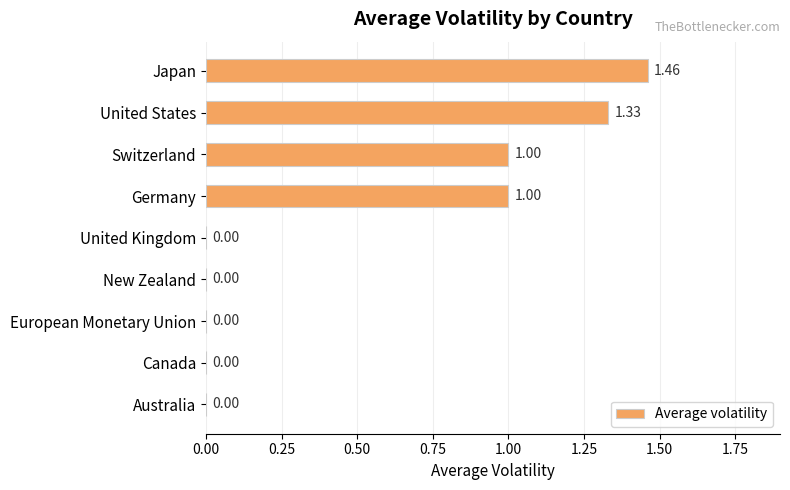

Which has a higher value, Japan or Canada?

Japan